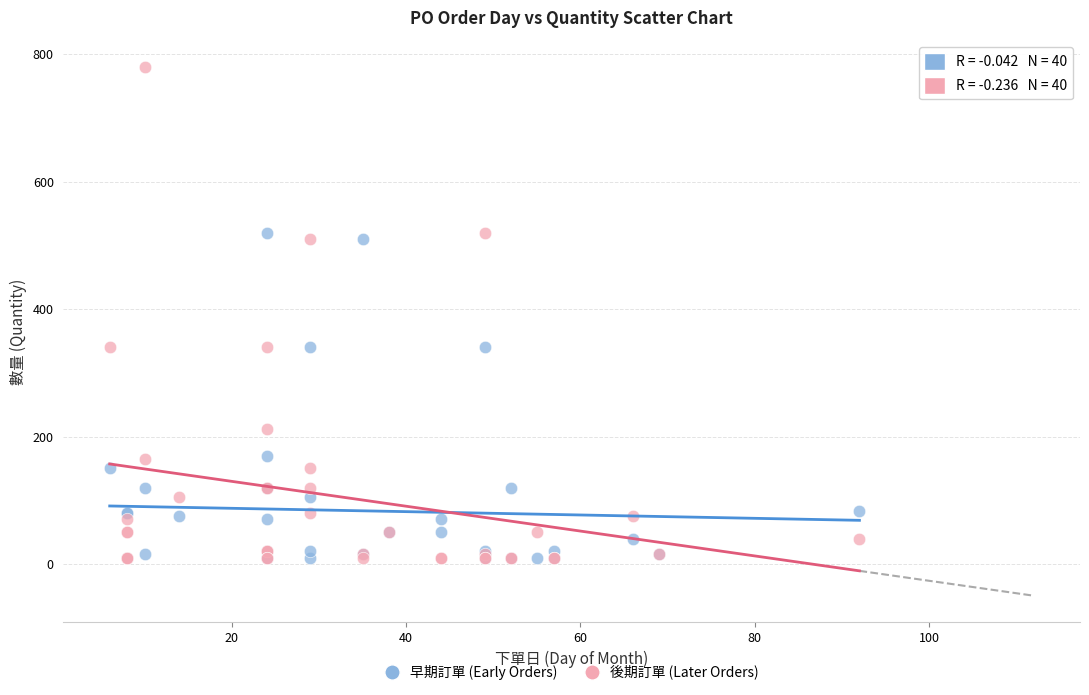

In the 早期訂單 (Early Orders) series, what Y value is closest to 265?

340